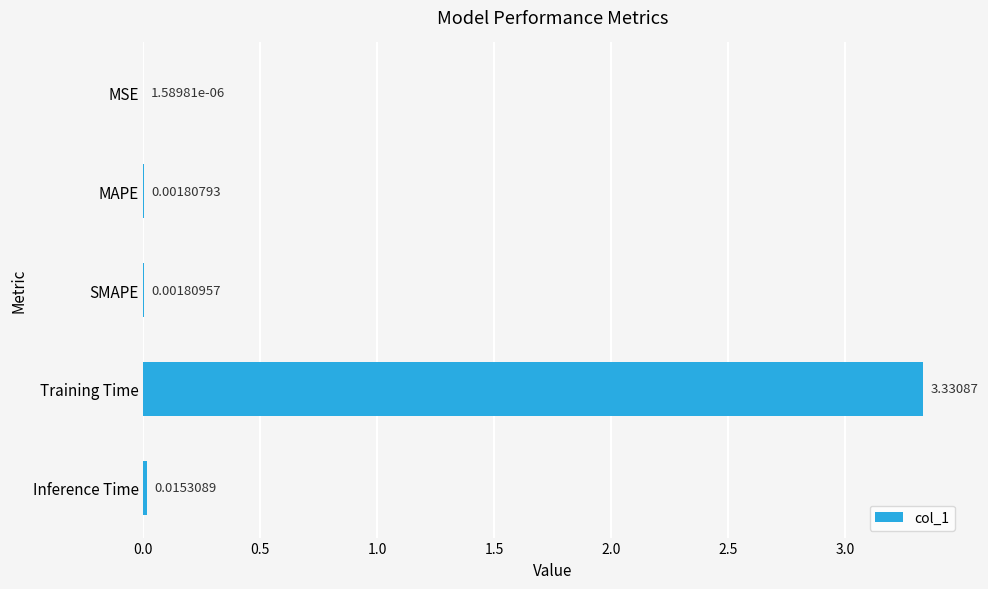

Between Training Time and MAPE, which is larger?

Training Time